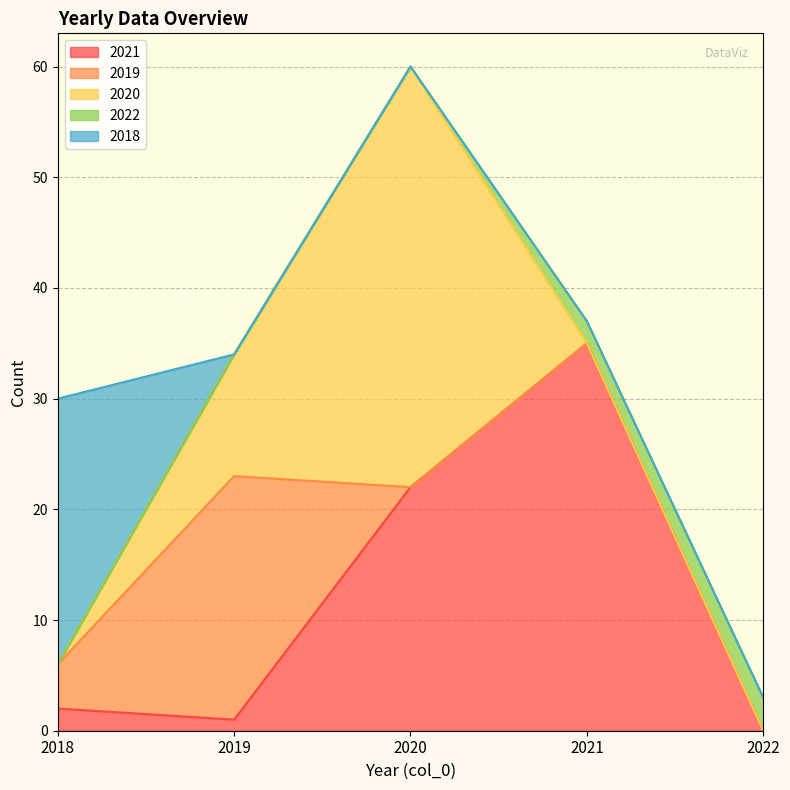

What is the sum of all 2018 values?

24